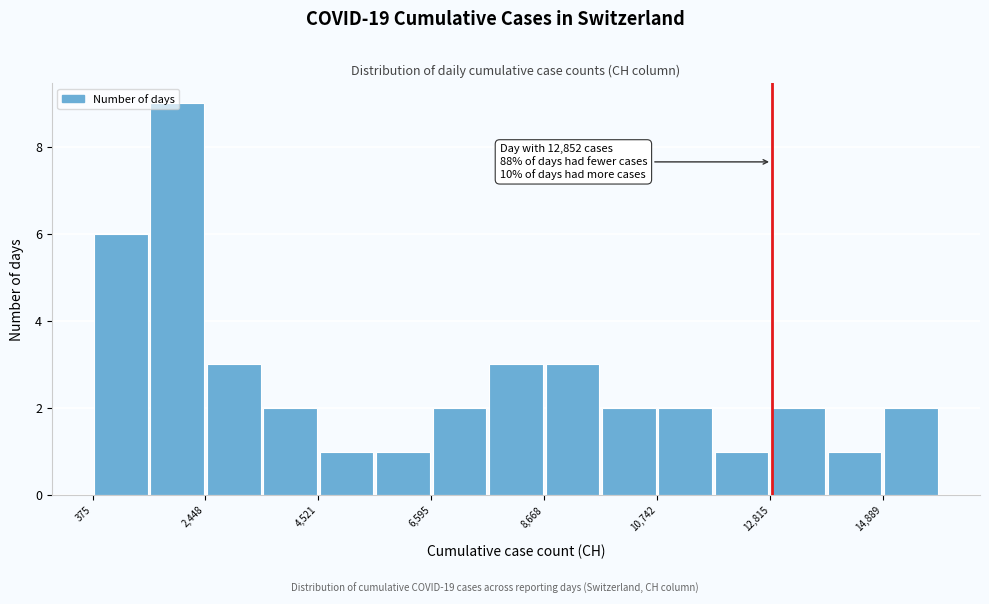

Around what value on the x-axis is the tallest bar? Give the approximate position of its centre, as read against the axis.

2000